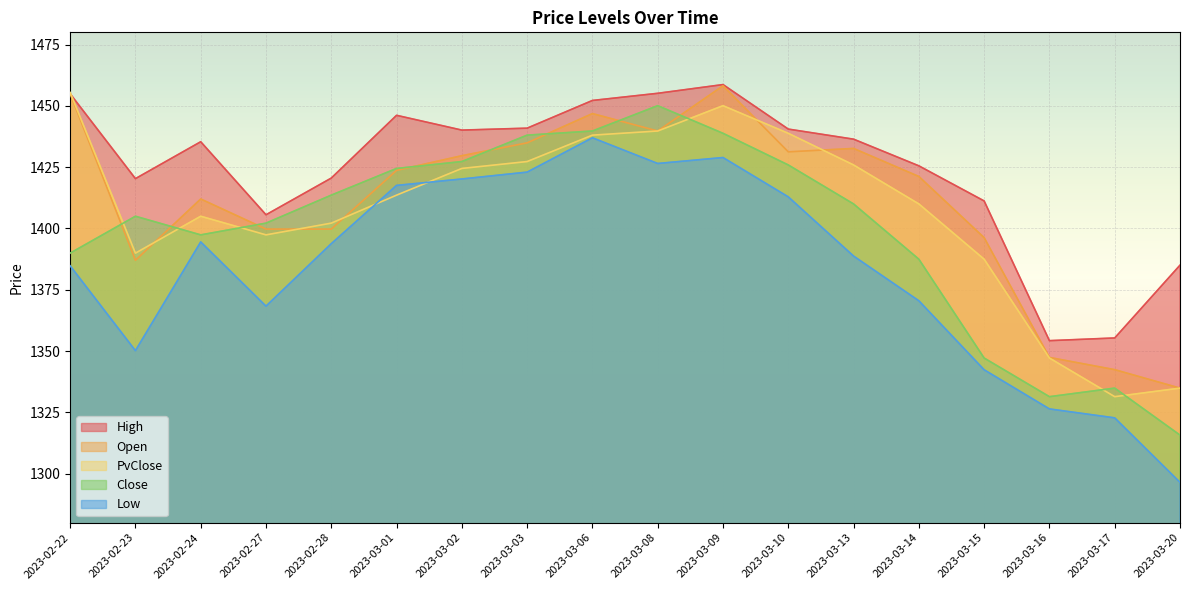

What is the approximate value of PvClose at 2023-03-15?

1387.5